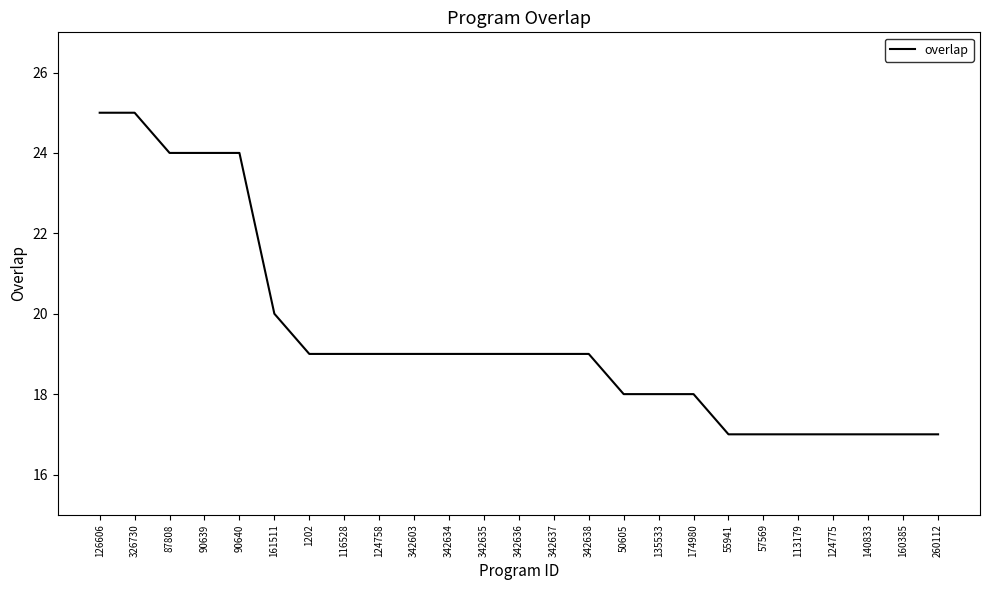

Does the chart display data point markers on the line(s)?

No